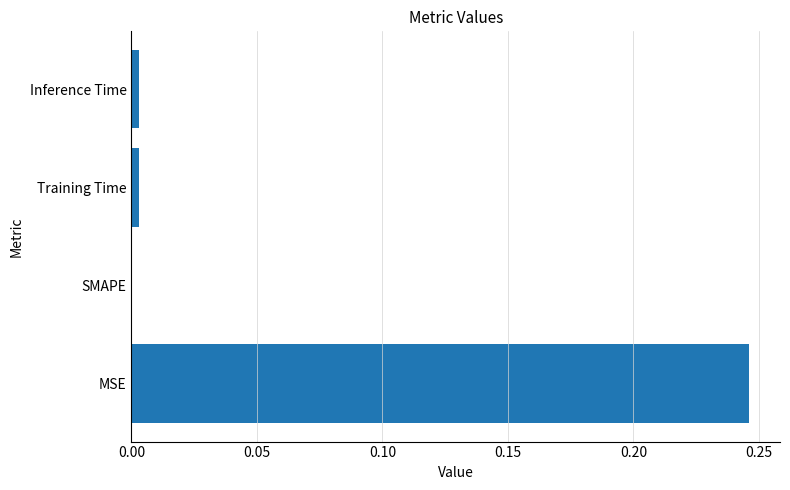

What is the sum of all values?

0.3